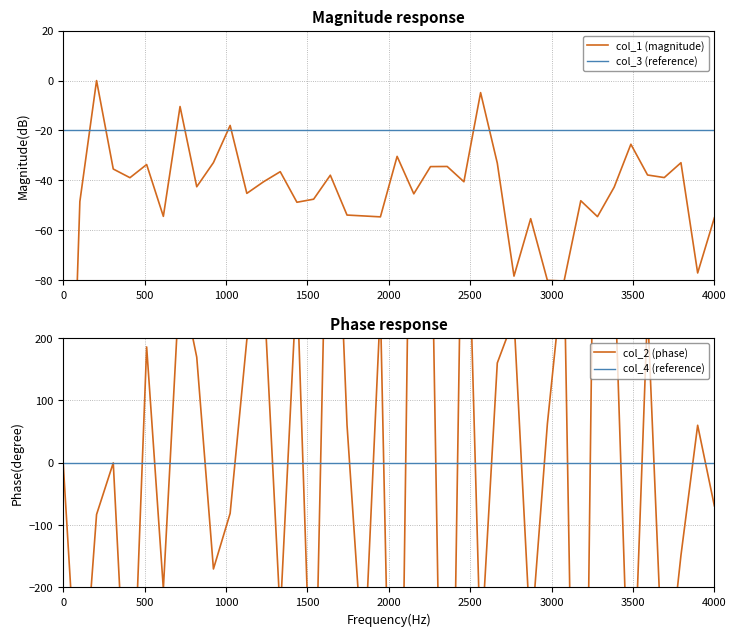

What is the label of the 5th point from the left?

2000